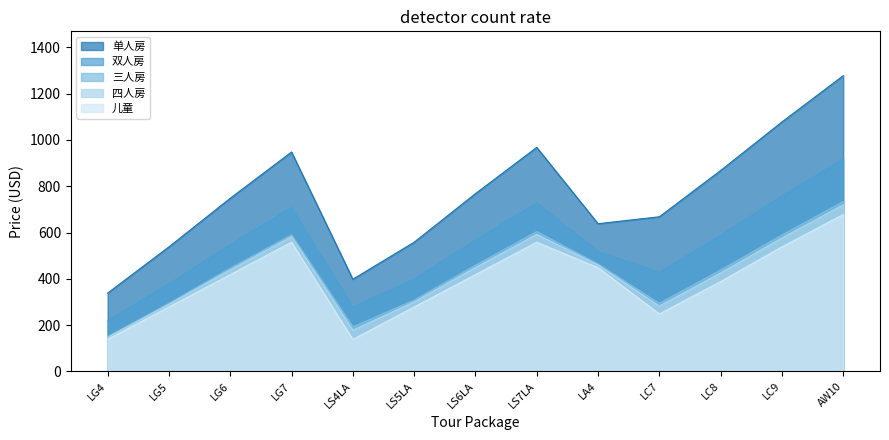

What is the value of the 四人房 point at the 12th from the left?

576.5